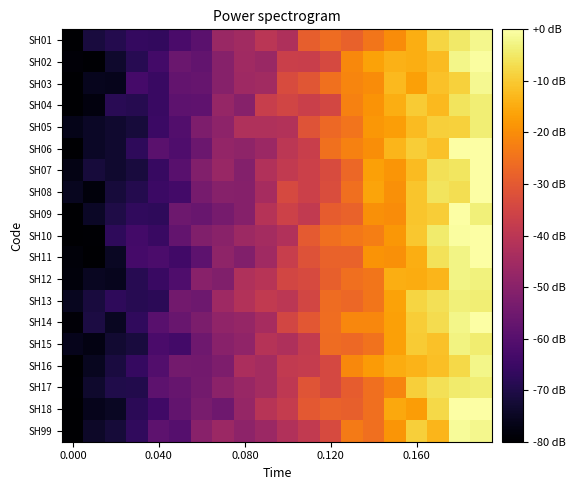

Reading left to right, extract all data points from this chart.

SH01: -80.0	-71.3	-69.3	-66.4	-66.6	-62.4	-59.2	-46.9	-45.3	-40.0	-42.7	-29.0	-26.1	-28.1	-24.2	-20.0	-14.6	-8.2	-4.9	-2.1
SH02: -78.9	-79.4	-73.7	-68.7	-63.6	-56.1	-57.7	-50.4	-45.4	-46.6	-36.8	-37.0	-33.8	-20.8	-16.4	-13.8	-14.6	-12.4	-2.4	-0.6
SH03: -80.0	-75.8	-76.2	-63.3	-65.6	-57.3	-56.6	-50.3	-45.8	-45.3	-33.2	-30.9	-25.1	-21.3	-20.1	-12.6	-16.7	-11.5	-8.8	-1.7
SH04: -80.0	-78.1	-68.3	-68.8	-65.3	-58.5	-58.3	-47.5	-50.6	-37.2	-35.2	-36.7	-34.4	-22.1	-19.0	-14.6	-9.9	-12.7	-5.6	-3.8
SH05: -76.4	-74.6	-73.3	-71.7	-65.0	-60.7	-52.4	-49.2	-42.4	-42.4	-41.7	-31.6	-26.9	-24.7	-18.3	-16.9	-12.4	-9.1	-9.0	-3.9
SH06: -80.0	-74.4	-73.4	-67.3	-59.1	-61.5	-55.6	-48.0	-49.0	-46.3	-40.0	-37.1	-25.2	-22.2	-19.7	-13.1	-9.6	-11.6	-0.3	0.0
SH07: -76.9	-71.8	-73.4	-71.3	-65.9	-59.7	-51.6	-46.9	-51.2	-42.0	-38.7	-36.5	-33.3	-26.9	-16.6	-18.6	-12.4	-6.4	-5.6	0.0
SH08: -75.4	-78.3	-71.6	-69.4	-65.3	-63.6	-53.6	-50.5	-50.8	-44.3	-33.8	-36.3	-33.0	-25.4	-16.2	-19.4	-10.9	-5.8	-6.8	0.0
SH09: -80.0	-74.5	-70.2	-67.0	-67.3	-55.6	-56.5	-53.7	-50.9	-41.2	-36.1	-38.5	-29.4	-28.0	-19.6	-20.1	-10.7	-9.6	0.0	-3.6
SH10: -80.0	-79.7	-67.3	-63.6	-65.6	-57.3	-51.6	-50.0	-46.0	-44.7	-42.0	-29.7	-25.5	-23.9	-22.7	-18.4	-10.4	-4.4	-0.3	0.0
SH11: -78.6	-79.9	-75.0	-63.4	-62.1	-63.9	-58.7	-48.9	-51.3	-45.5	-37.4	-31.8	-28.0	-28.0	-18.9	-19.5	-14.4	-6.0	-2.7	0.0
SH12: -78.4	-75.1	-75.6	-68.7	-65.5	-61.5	-50.0	-51.6	-42.4	-40.8	-34.9	-33.7	-28.7	-25.3	-24.1	-14.6	-14.8	-13.2	-2.8	-3.2
SH13: -75.6	-71.3	-67.4	-68.7	-68.0	-54.7	-55.5	-45.9	-41.7	-38.6	-40.0	-34.8	-26.0	-27.1	-24.4	-16.3	-8.3	-6.5	-3.5	-4.0
SH14: -78.8	-70.9	-75.2	-67.2	-59.4	-56.5	-52.8	-48.5	-47.7	-44.2	-34.8	-30.6	-25.8	-21.1	-20.9	-16.8	-9.6	-6.9	-2.2	0.0
SH15: -76.1	-77.4	-72.8	-71.4	-62.4	-63.6	-55.1	-50.1	-48.5	-41.2	-42.6	-38.3	-26.2	-26.7	-24.8	-16.6	-9.9	-11.3	-3.0	-4.1
SH16: -80.0	-75.5	-71.2	-66.0	-60.9	-54.2	-54.6	-52.3	-43.4	-44.4	-38.5	-37.9	-34.2	-20.6	-17.7	-14.9	-13.5	-11.7	-7.6	-2.5
SH17: -79.5	-73.6	-70.0	-69.6	-58.6	-56.6	-54.2	-49.4	-47.1	-44.6	-39.3	-31.1	-34.3	-29.1	-25.6	-21.4	-9.1	-6.4	-4.5	-4.0
SH18: -80.0	-76.1	-74.8	-68.0	-64.2	-57.8	-53.4	-55.1	-47.6	-40.8	-37.9	-30.1	-27.9	-28.6	-25.3	-15.4	-17.4	-7.6	0.0	0.0
SH99: -80.0	-74.4	-72.0	-66.9	-58.7	-60.1	-50.1	-46.5	-49.4	-46.4	-41.9	-38.5	-33.5	-23.4	-25.3	-18.7	-9.2	-13.2	-1.1	-2.2